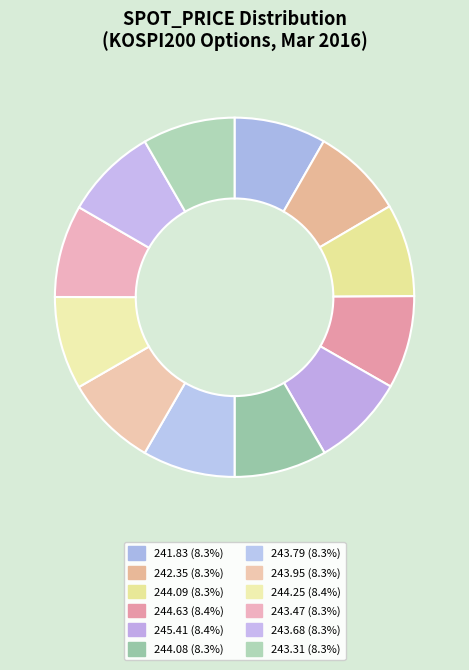

How many slices are in this pie chart?

12